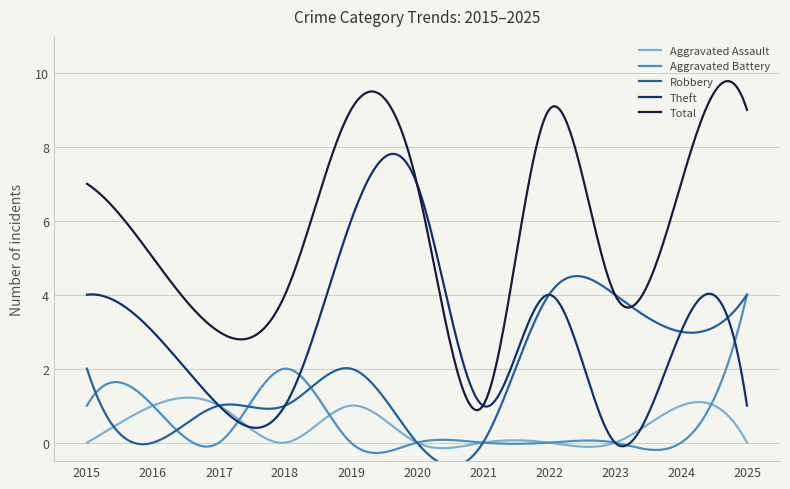

What value does the Theft series have at 2018?

1